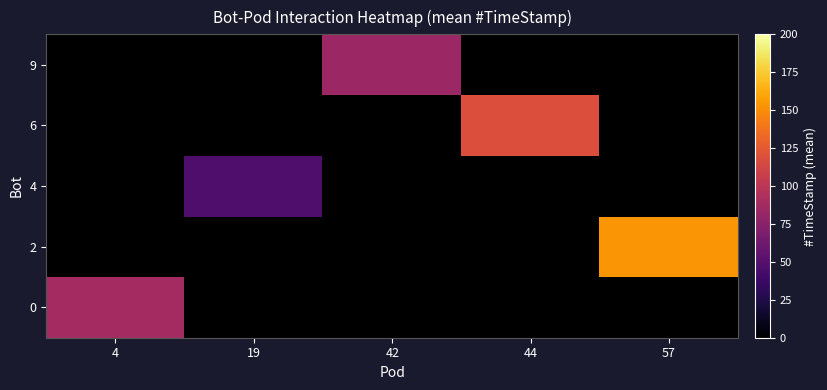

Is the value of 9 at 4 greater than the value of 2 at 44?

No